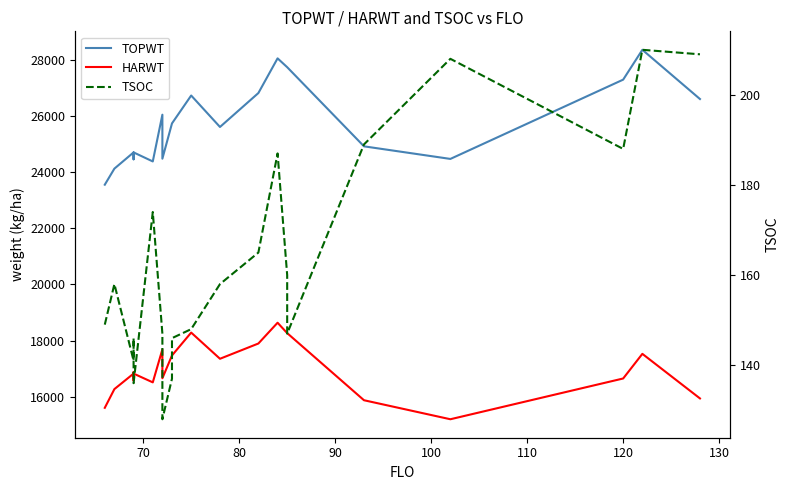

List the series in order of their peak value, lowest first.

TSOC, HARWT, TOPWT